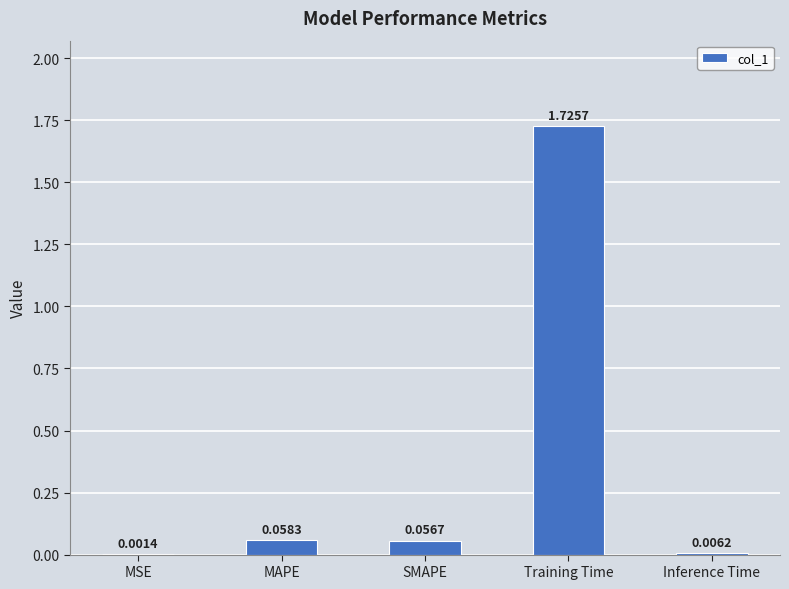

What is the change in value from MSE to MAPE?

+0.1